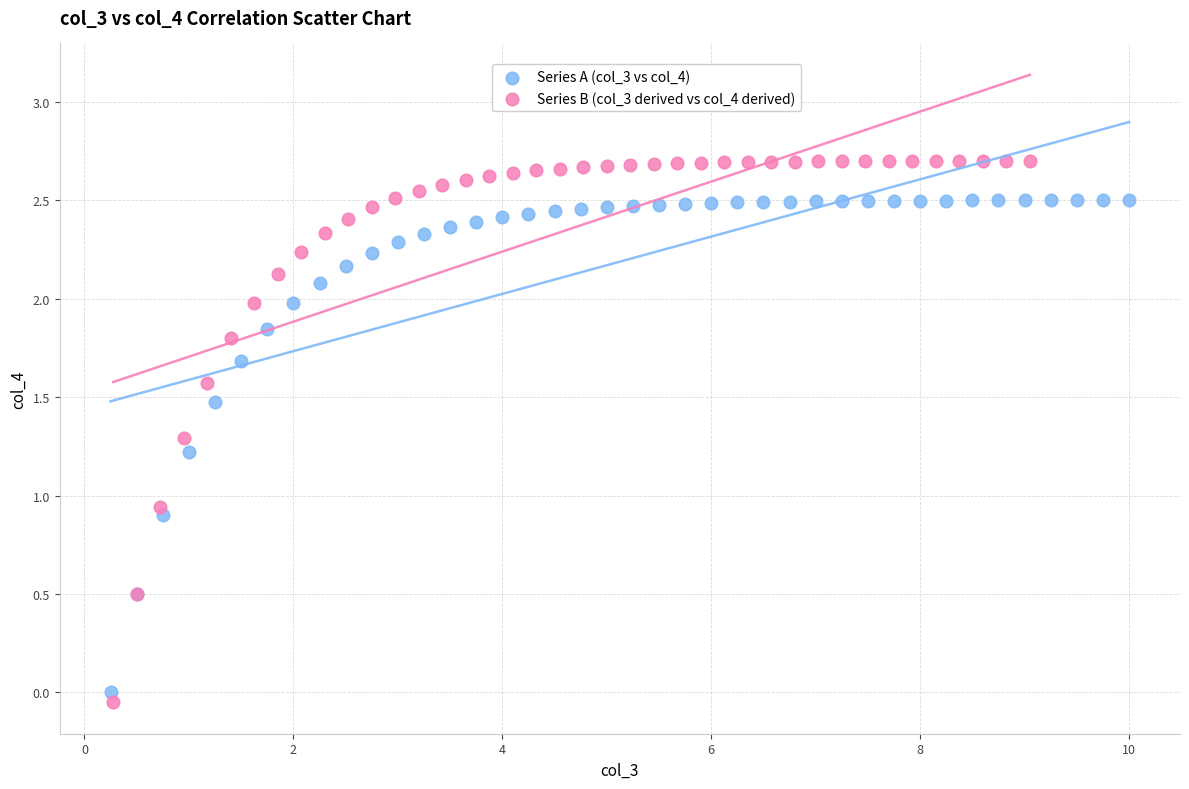

Which series has the largest Y range (max minus min)?

Series B (col_3 derived vs col_4 derived)